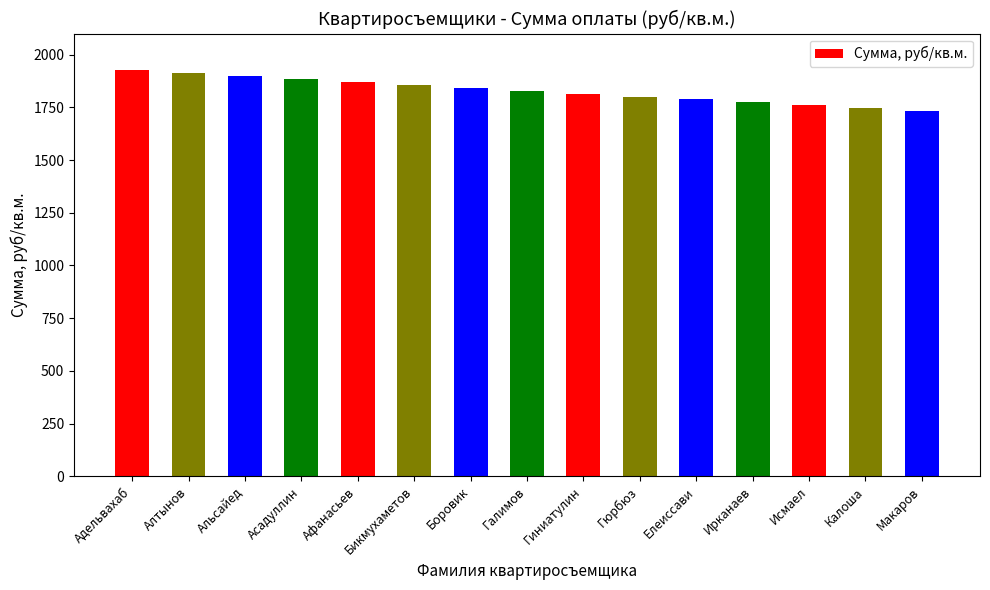

What is the average value?

1828.8